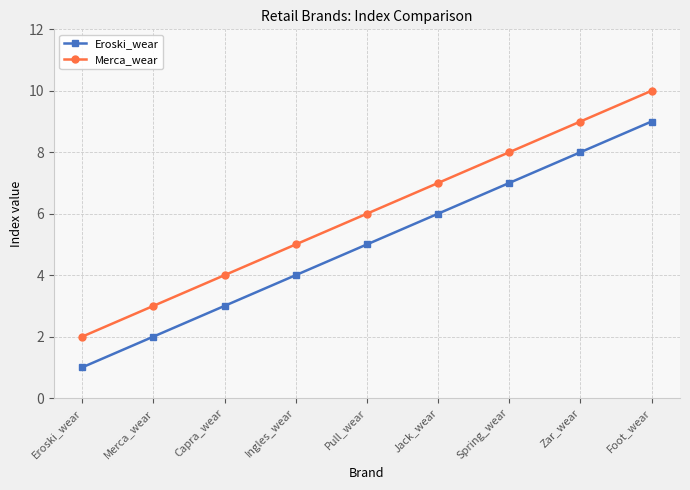

How many lines are shown in the chart?

2